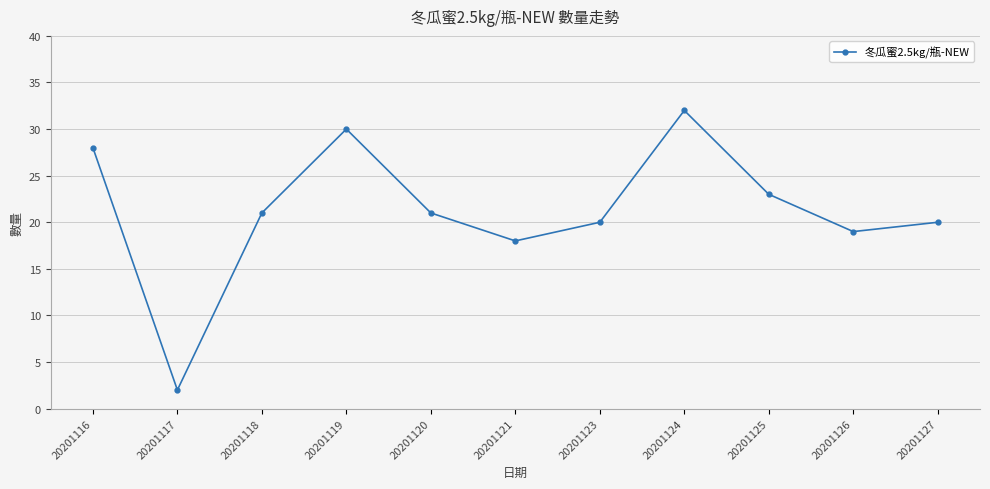

The value at 20201126 is 34. True or false?

False